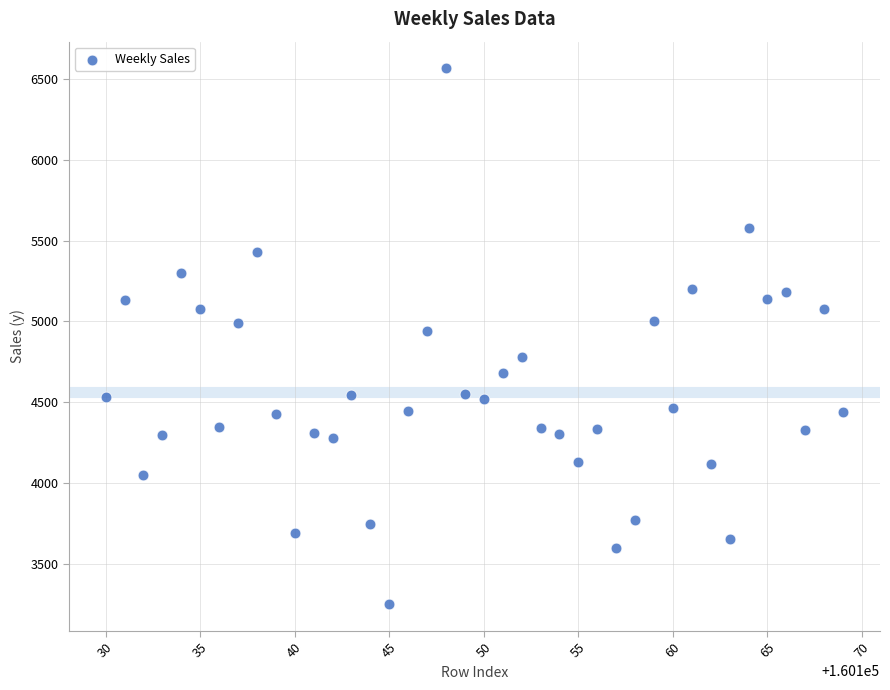

What is the range of Y values (max minus min)?

3312.0